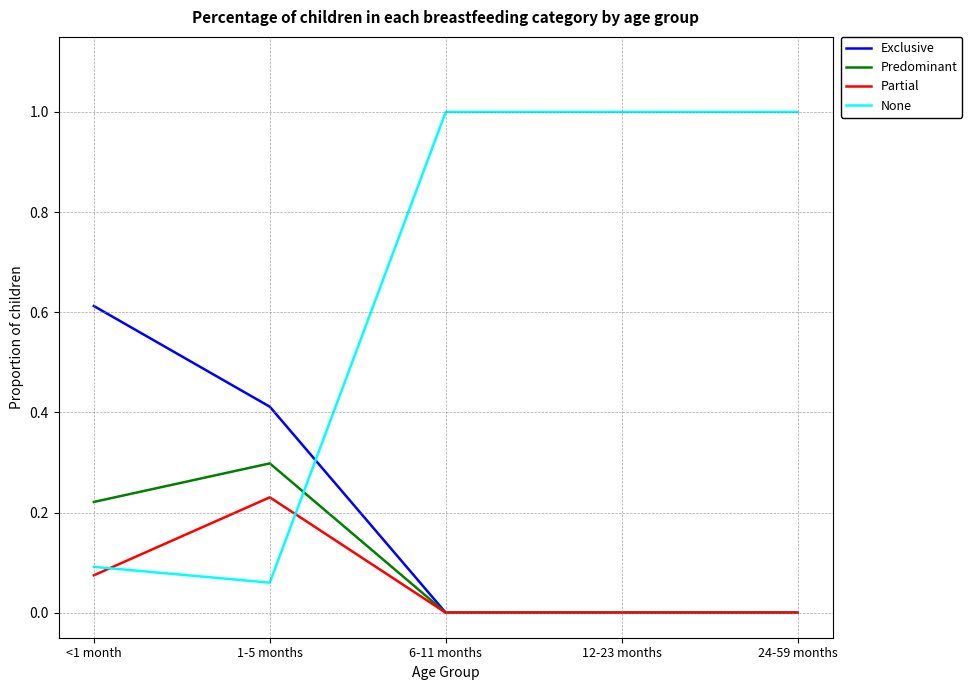

How many Predominant values are between 0 and 1?

5